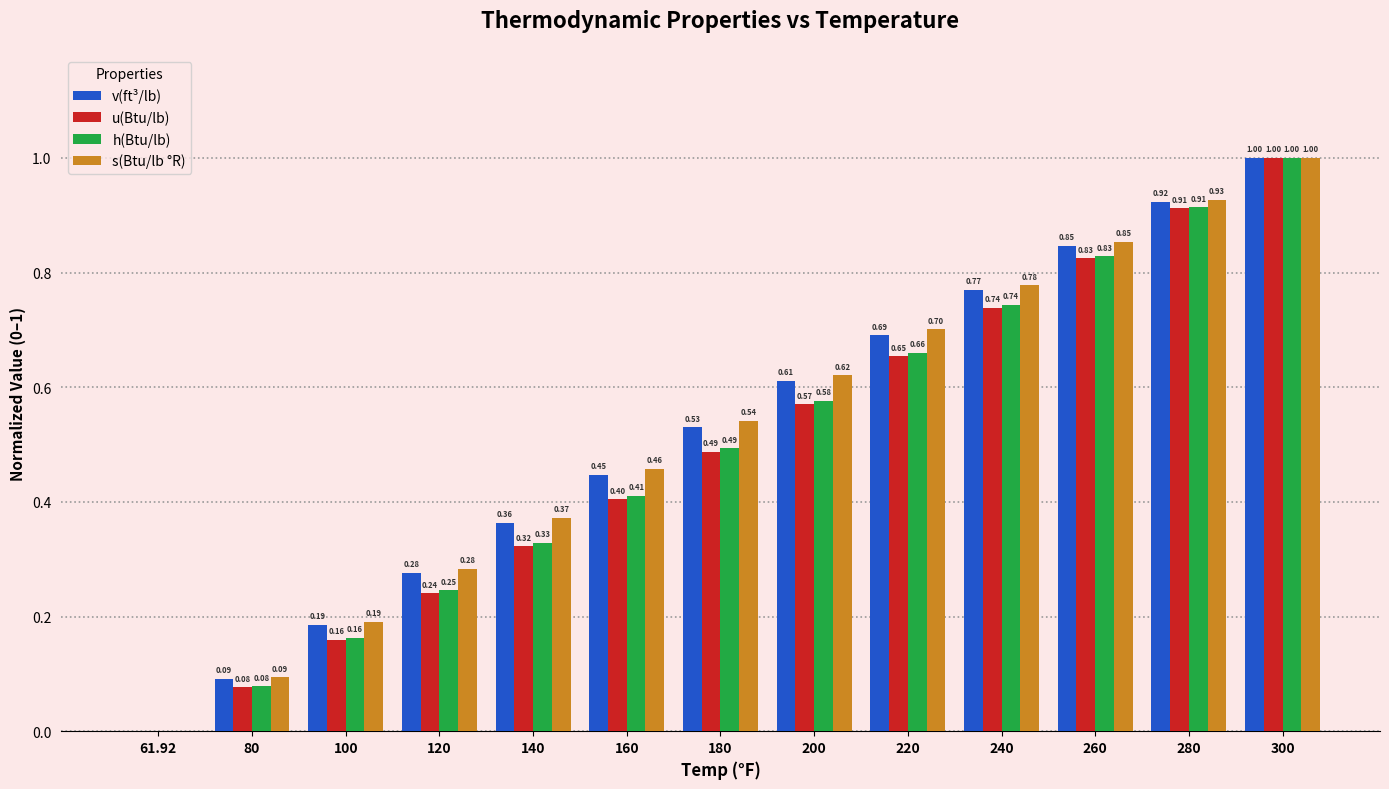

Which series changed the most between 200 and 240?

u(Btu/lb)